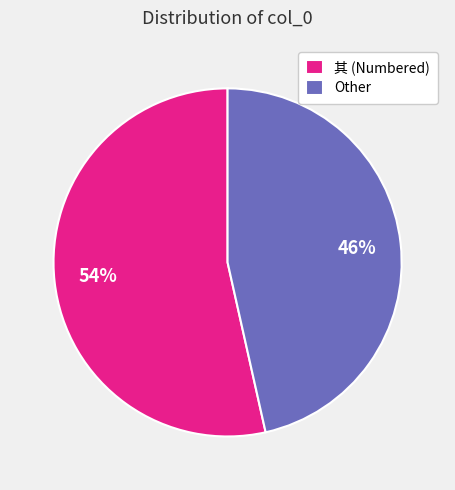

Which slice represents more than half of the pie?

其 (Numbered)